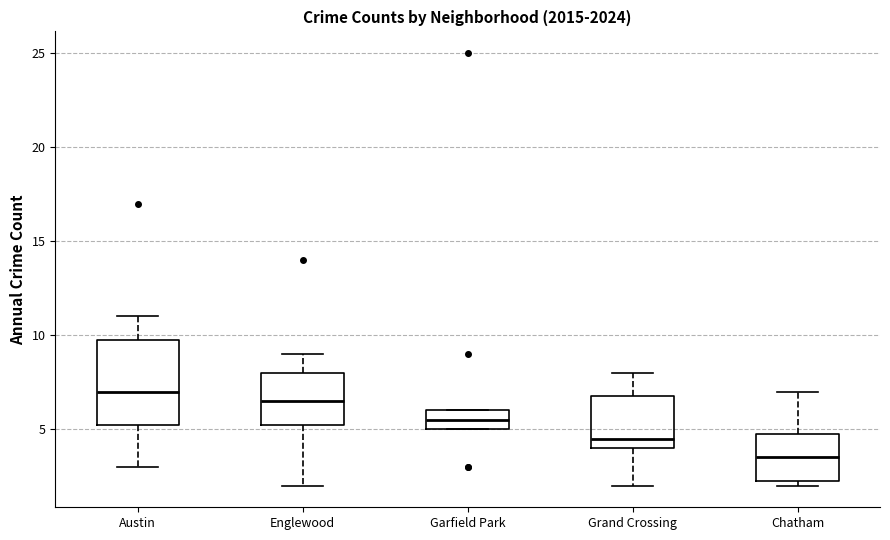

Which box has the lowest median line?

Chatham